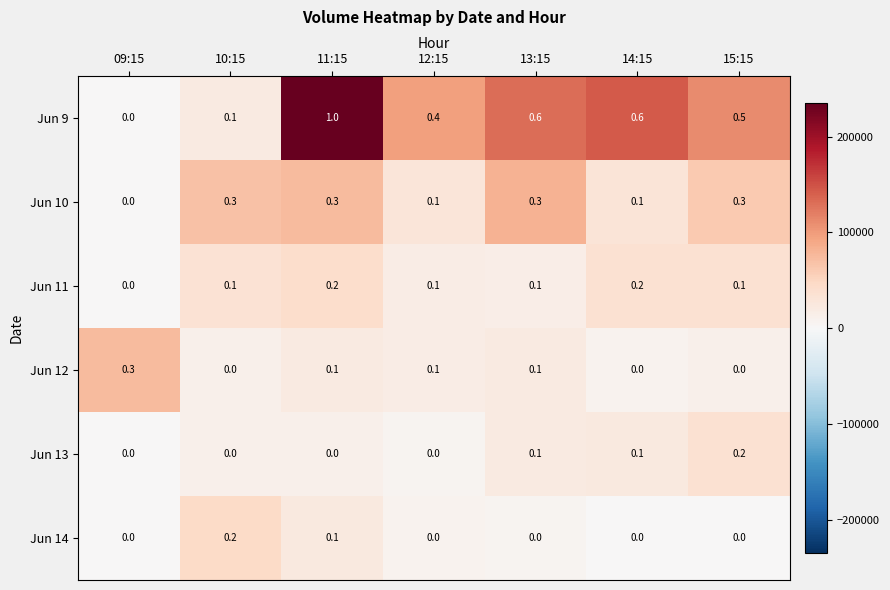

The Jun 14 series shows 0.0 at 15:15. True or false?

True